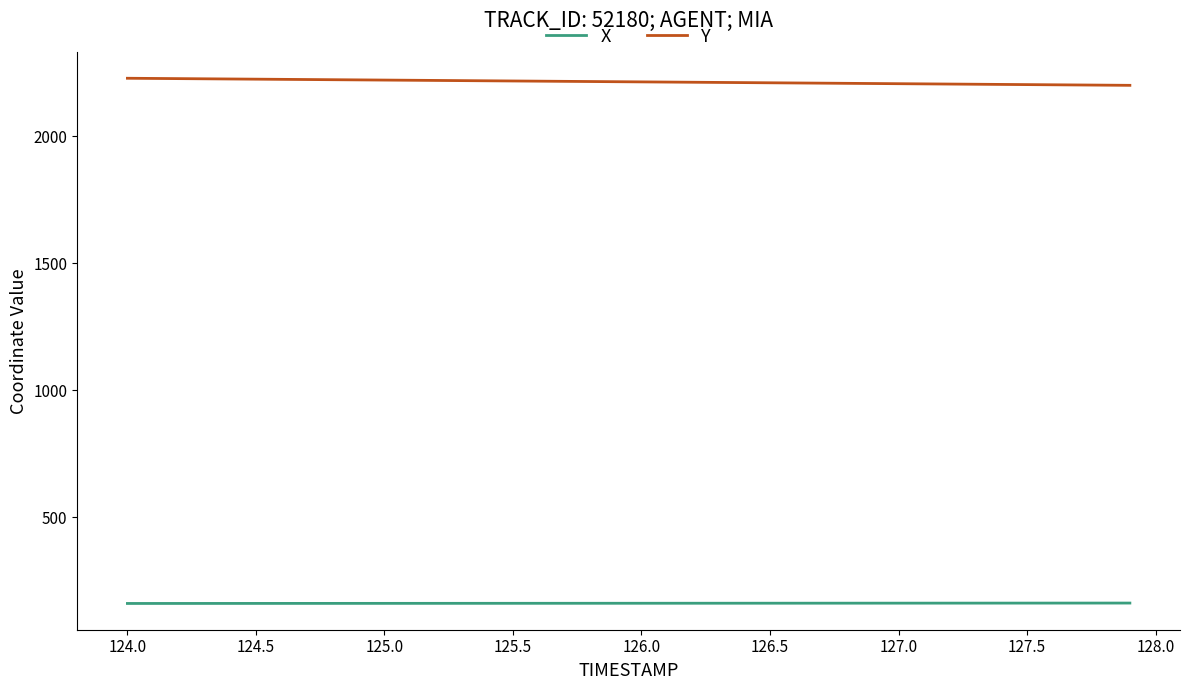

Rank the series by their average value, from lowest to highest.

X, Y